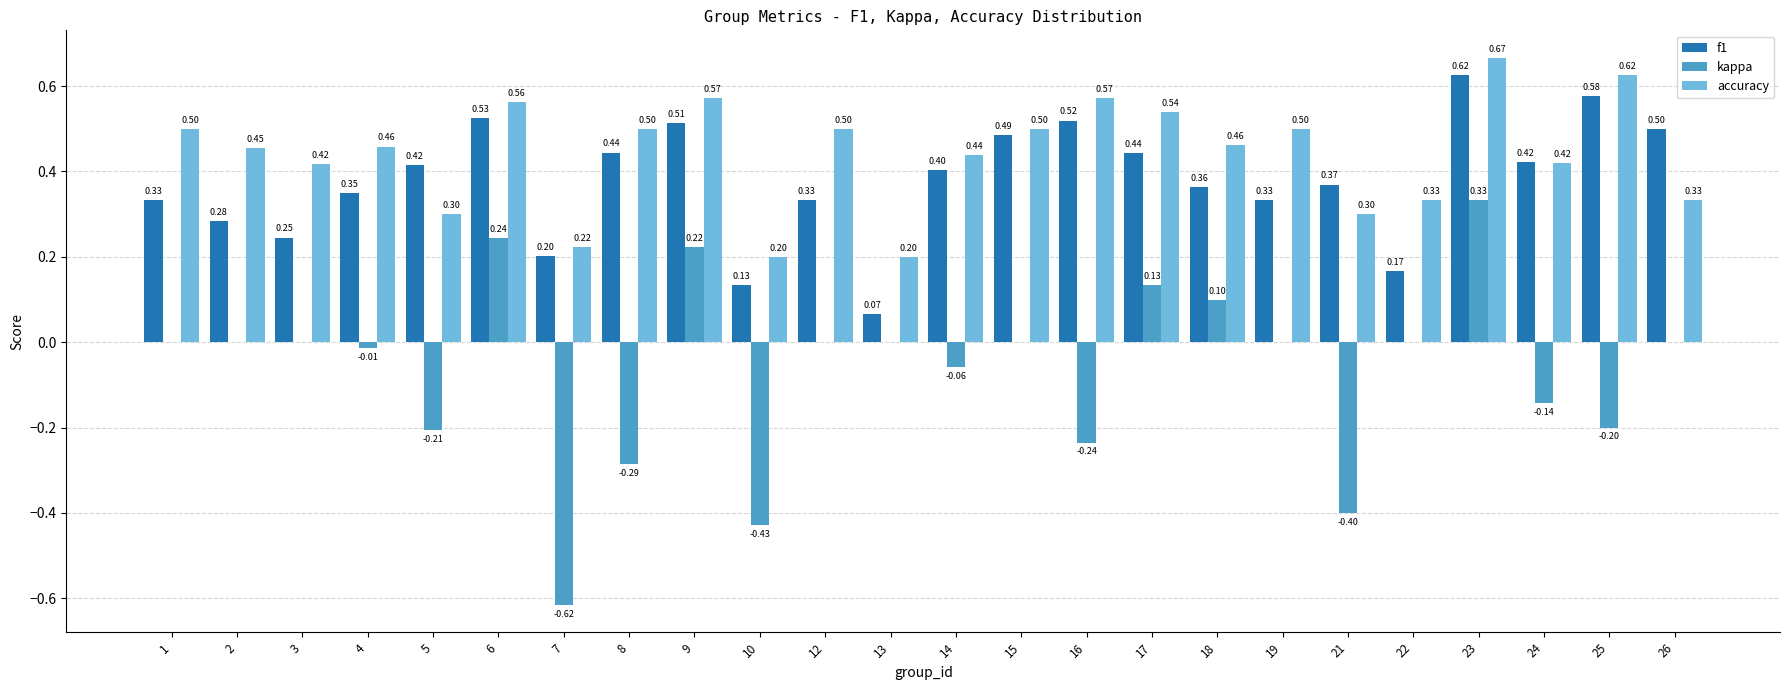

Between 6 and 14, which series saw the biggest shift?

kappa